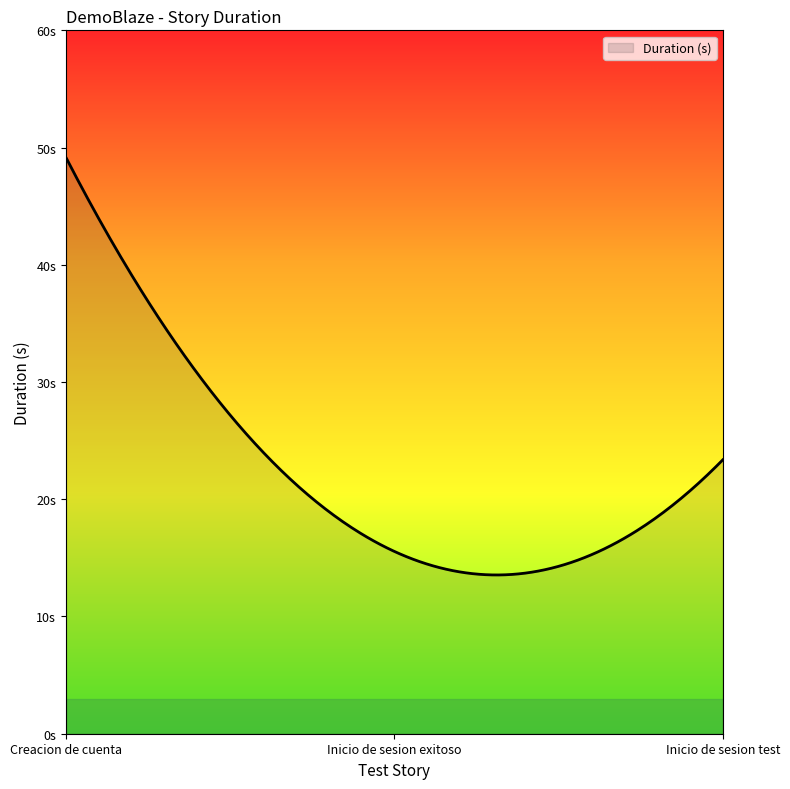

Which category has the highest value across all series?

Creacion de cuenta